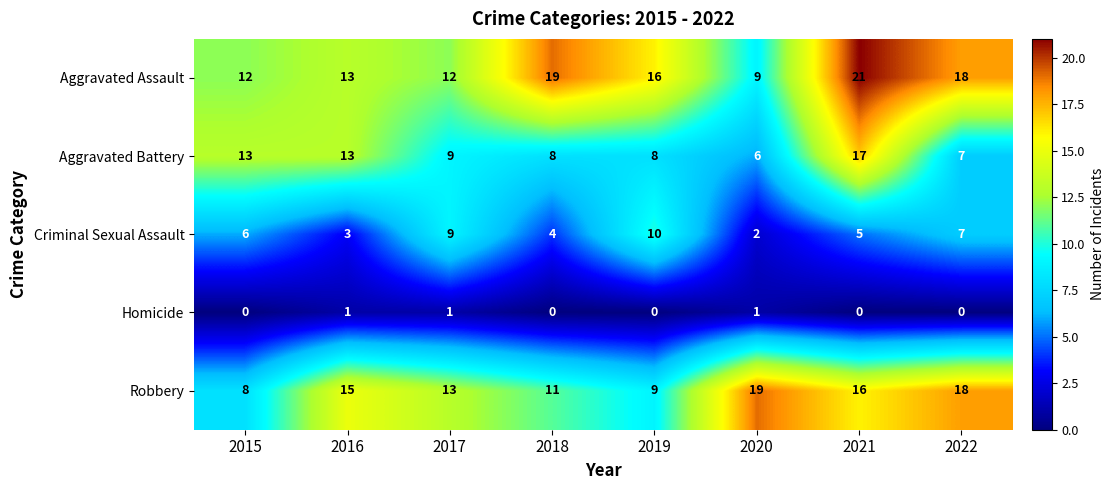

Which series has the largest total across all categories?

Aggravated Assault